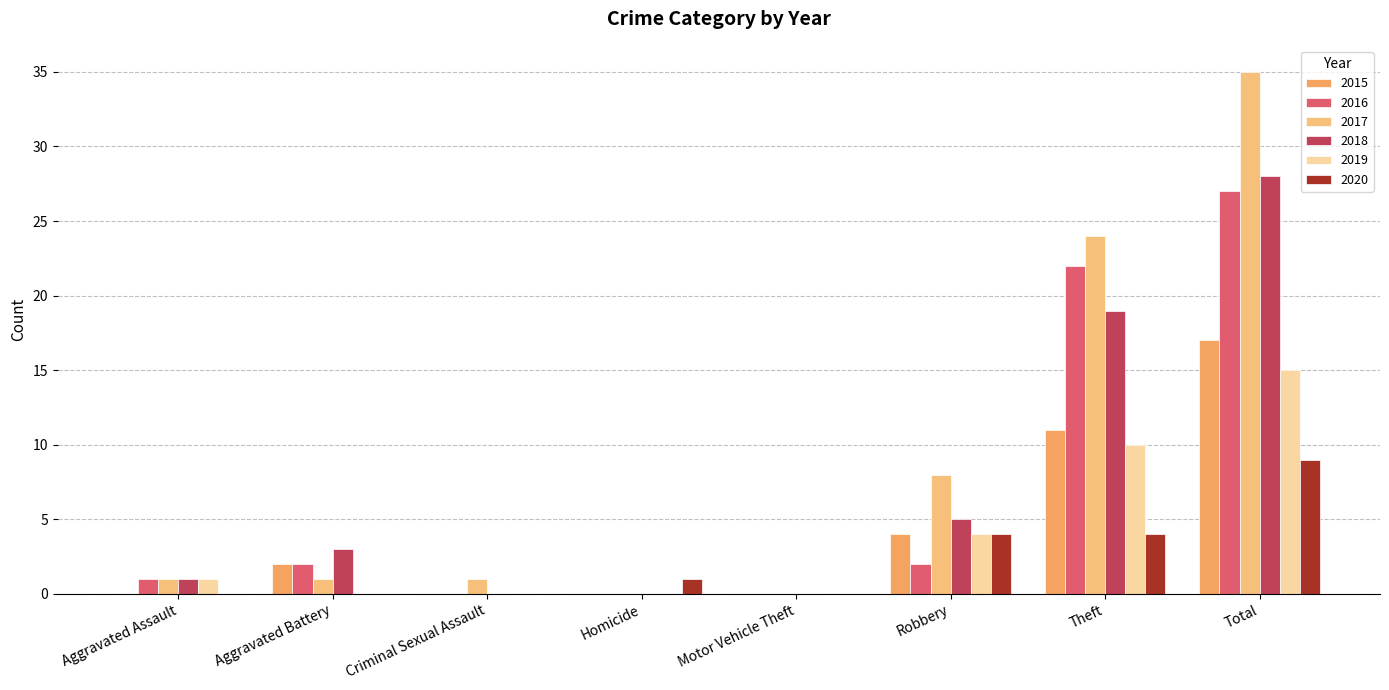

The 2016 series shows 0 at Criminal Sexual Assault. True or false?

True